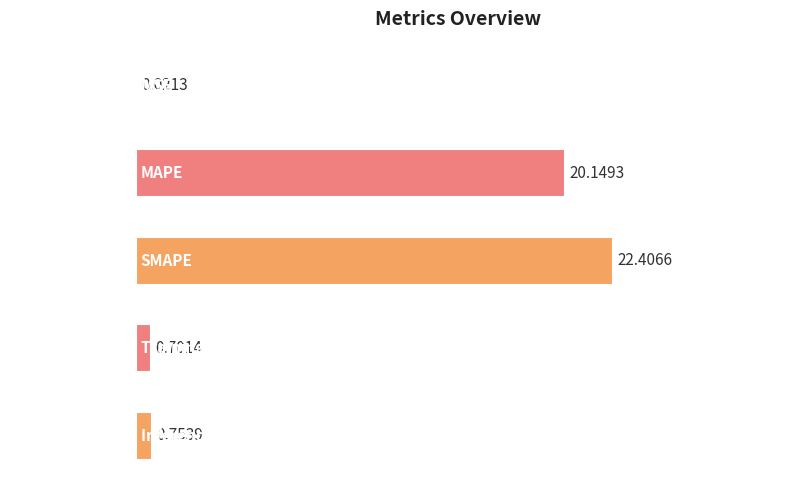

Which category has the highest value across all series?

SMAPE